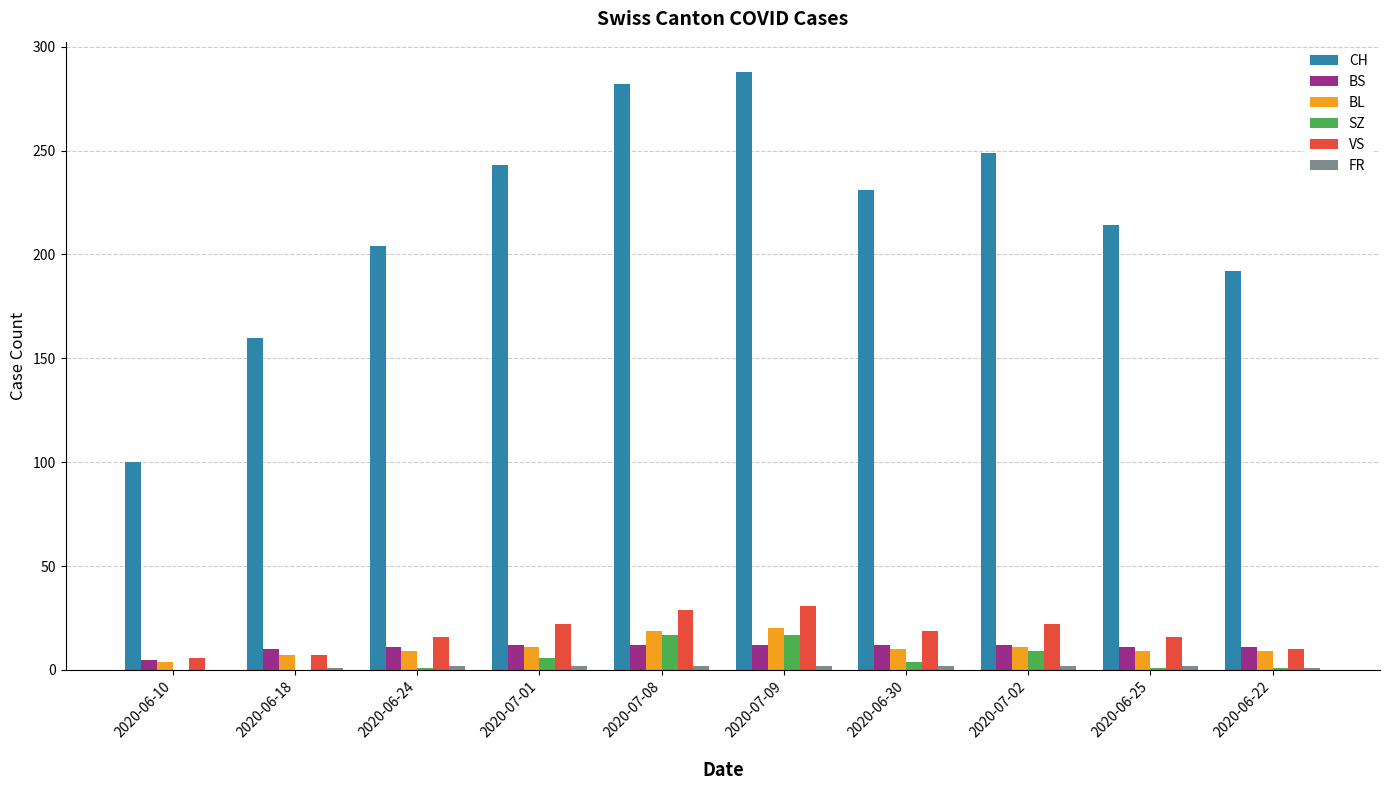

True or false: SZ has a value of 17 at 2020-07-08.

True